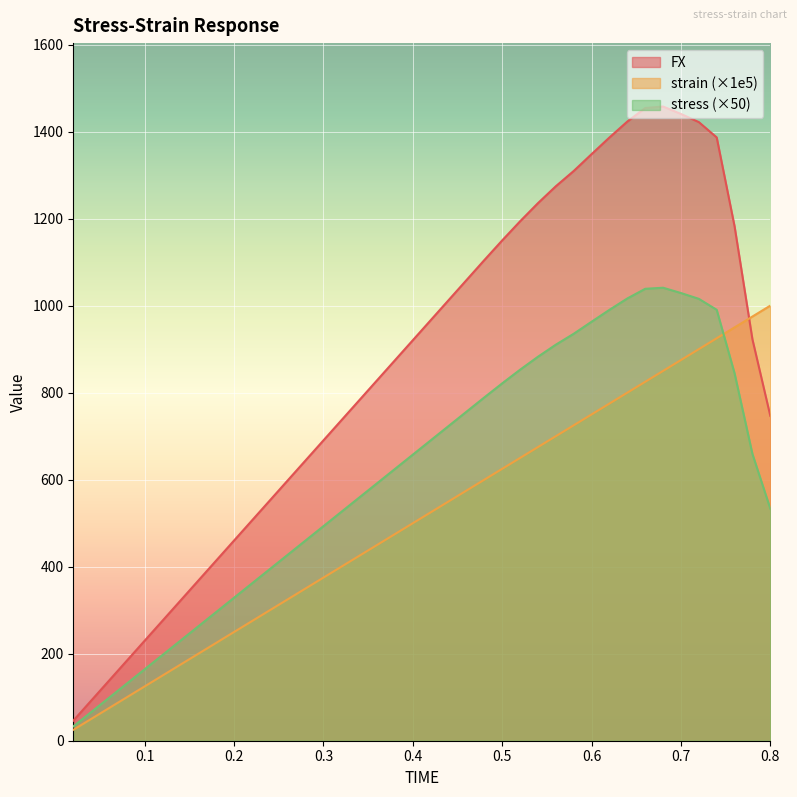

How many series are shown in this chart?

3